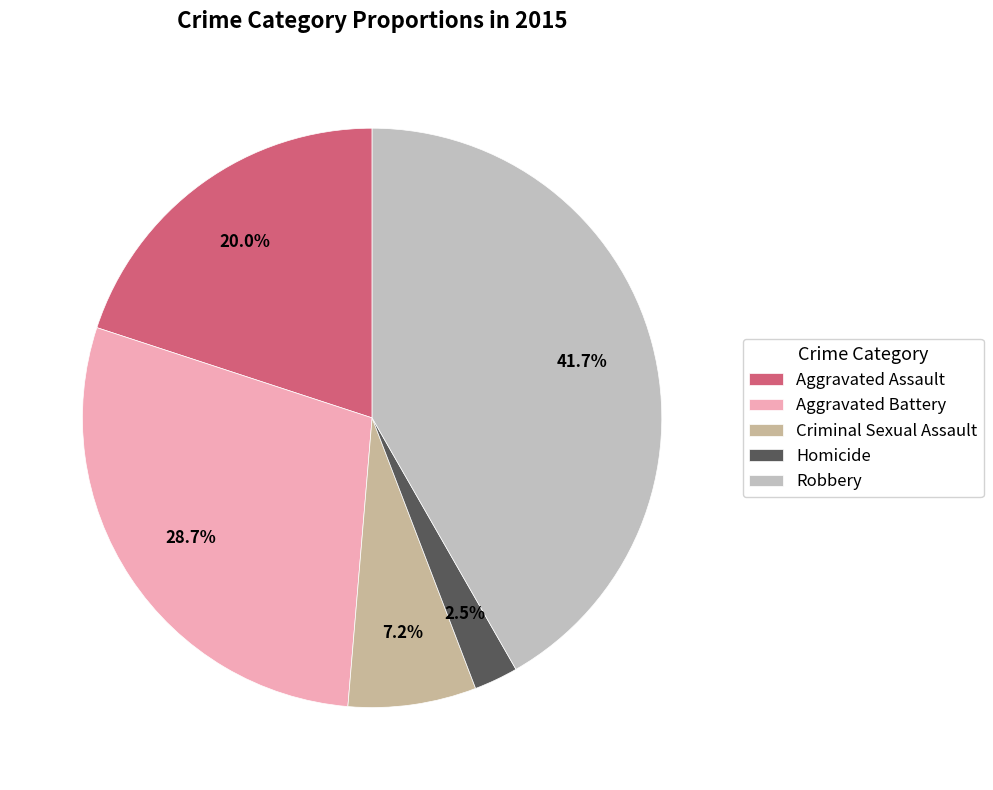

What percentage do Aggravated Battery and Homicide together represent?

31.2%